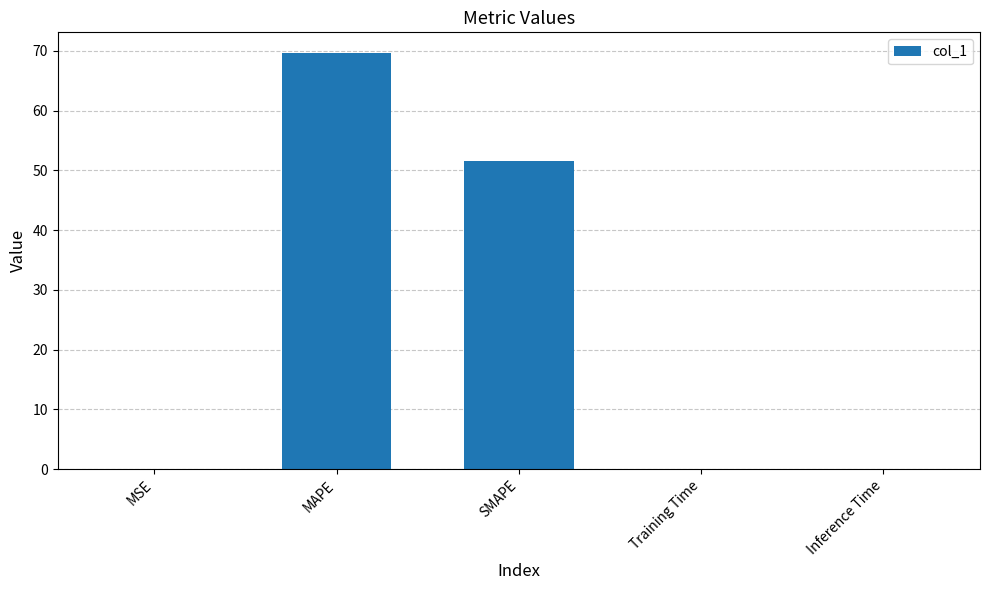

Are the bars horizontal?

No